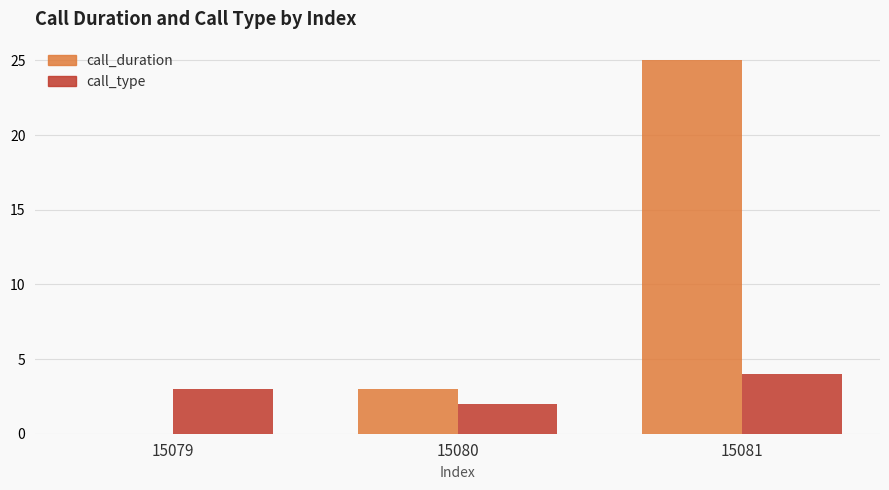

What is the sum of the call_type values at 15081 and 15080?

6